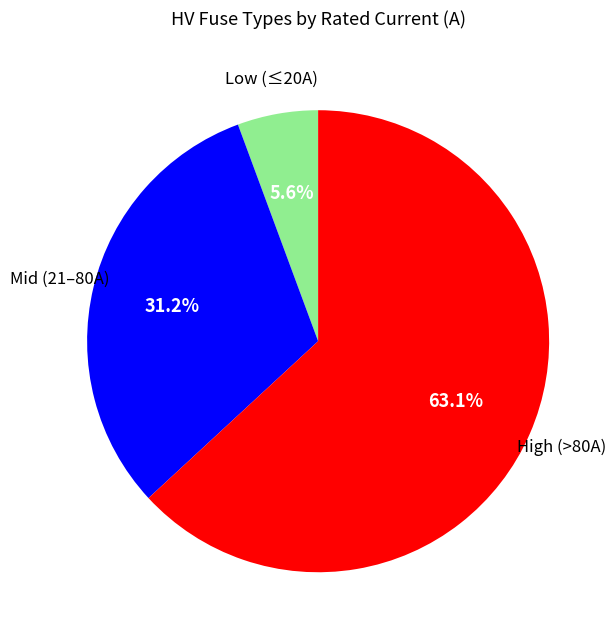

How many segments does this pie chart have?

3